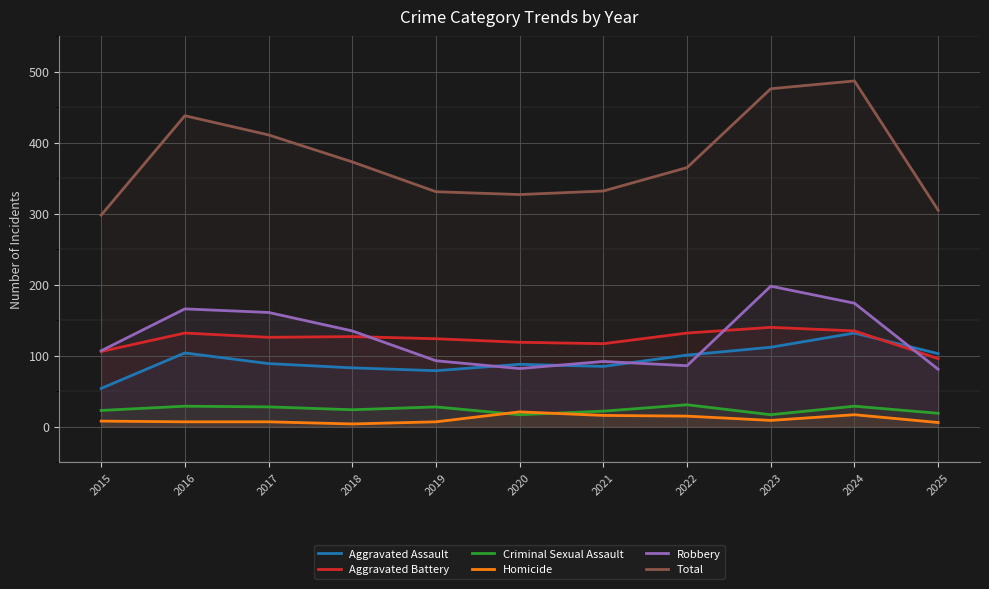

Reading left to right, extract all data points from this chart.

Aggravated Assault: 54	104	89	83	79	88	85	101	112	132	103
Aggravated Battery: 106	132	126	127	124	119	117	132	140	135	96
Criminal Sexual Assault: 23	29	28	24	28	17	22	31	17	29	19
Homicide: 8	7	7	4	7	21	16	15	9	17	6
Robbery: 107	166	161	135	93	82	92	86	198	174	81
Total: 298	438	411	373	331	327	332	365	476	487	305